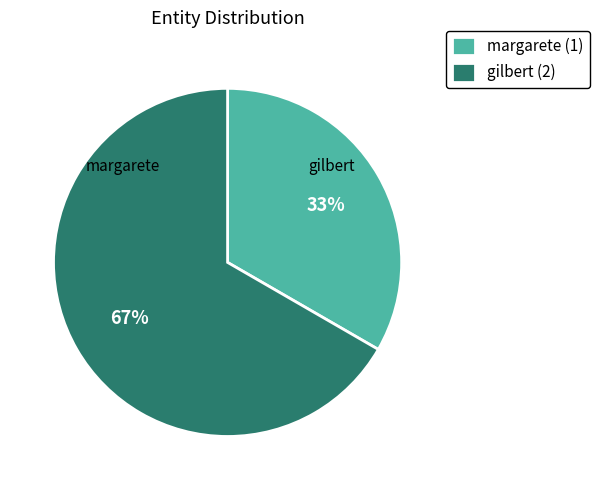

What is the smallest slice in the pie chart?

margarete